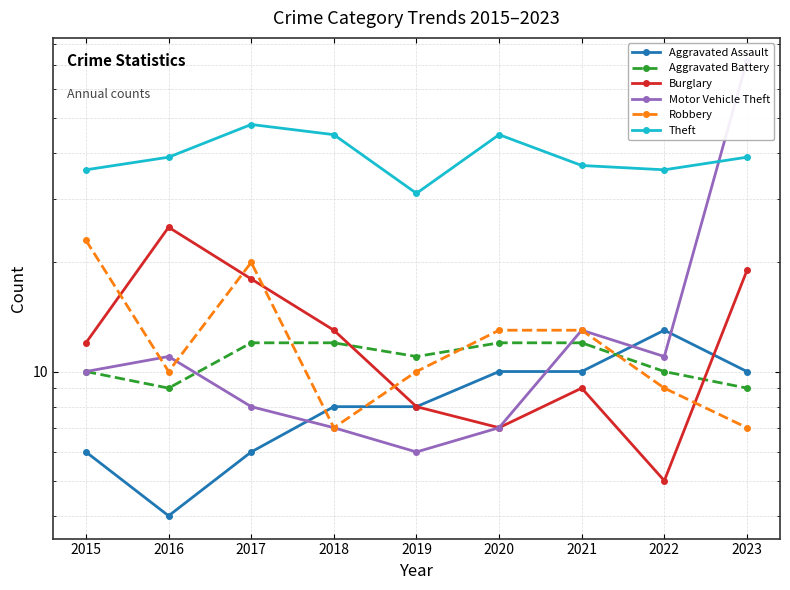

At how many categories does at least one series exceed 54?

1